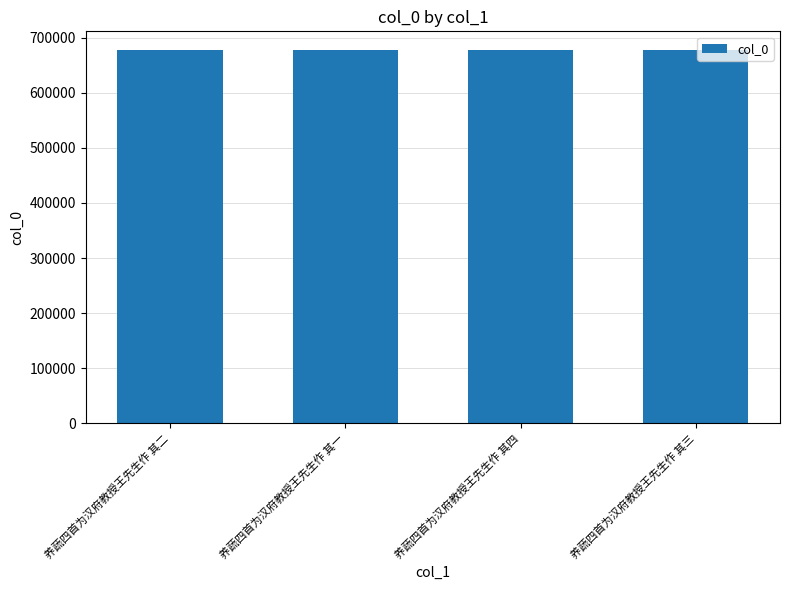

Approximately how many times larger is the value at 养蔬四首为汉府教授王先生作 其二 compared to 养蔬四首为汉府教授王先生作 其三?

1.0